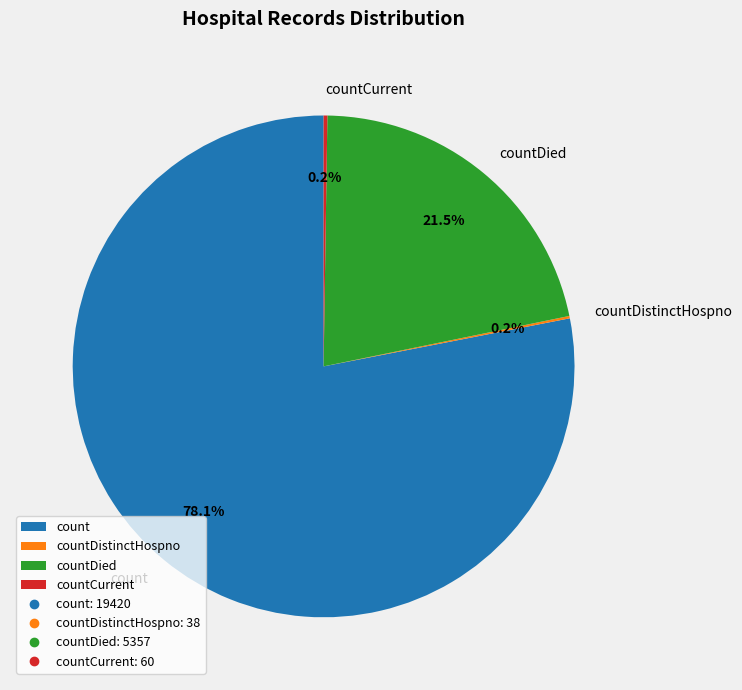

Which category has the biggest portion of the pie?

count